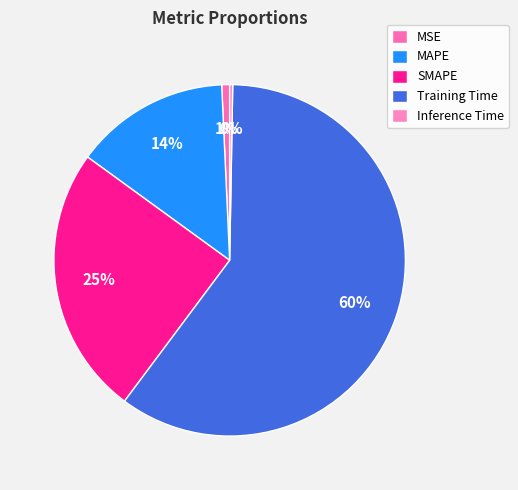

How many segments does this pie chart have?

5